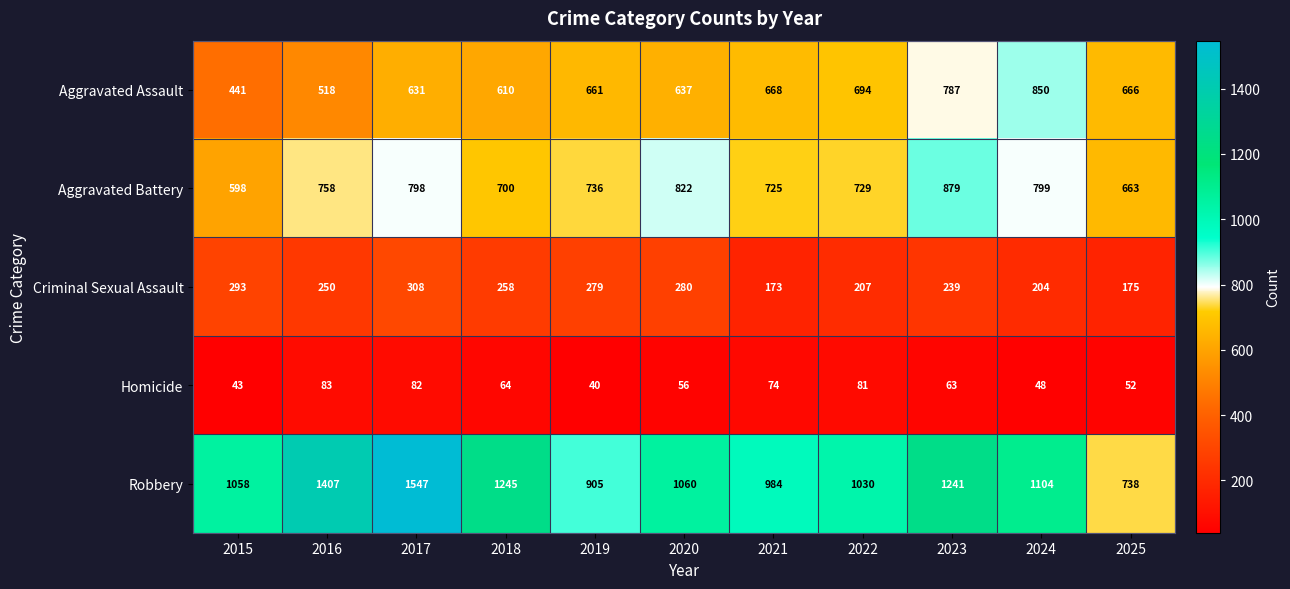

Which series changed the most between 2017 and 2019?

Robbery